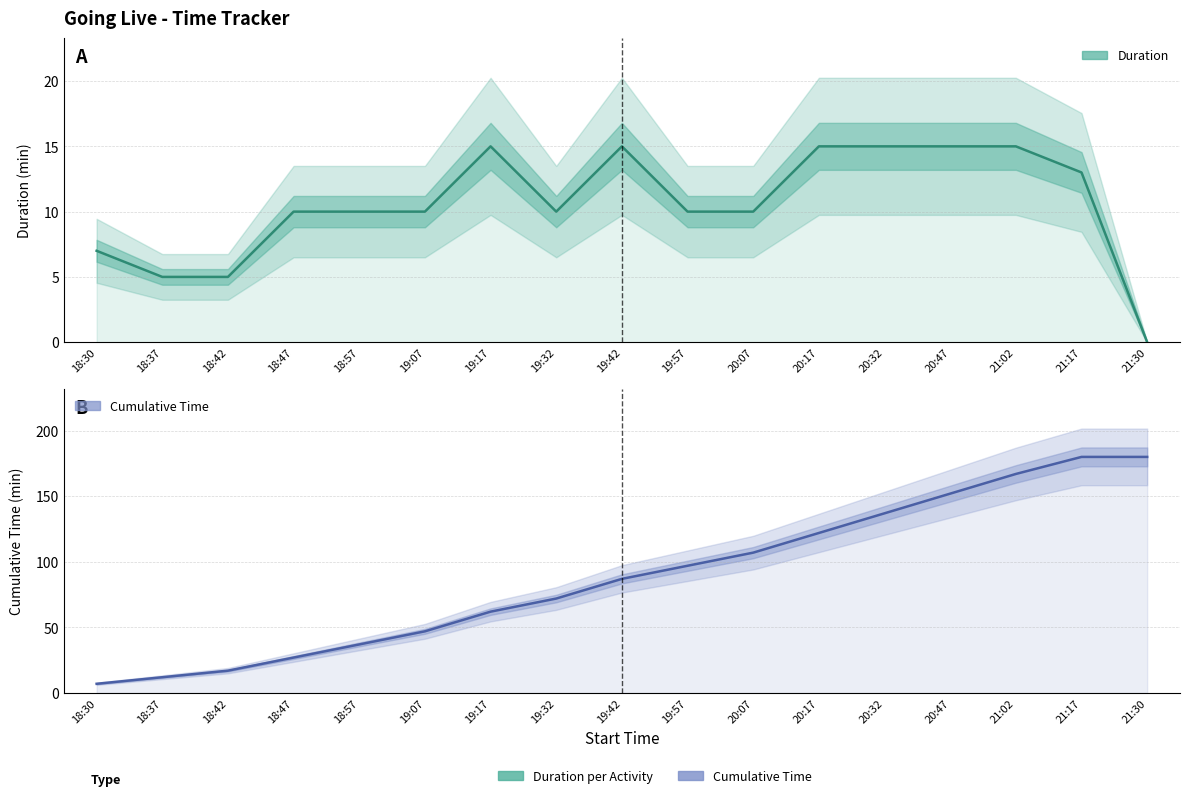

Where does the Cumulative Time (min) series first go above 87?

19:57